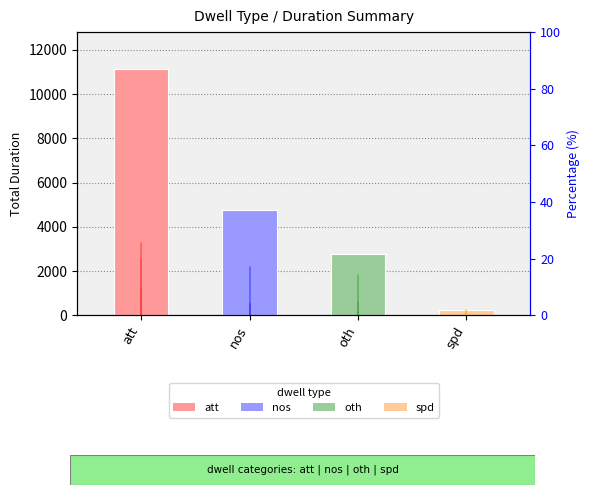

What is the label of the 1st bar from the left?

att